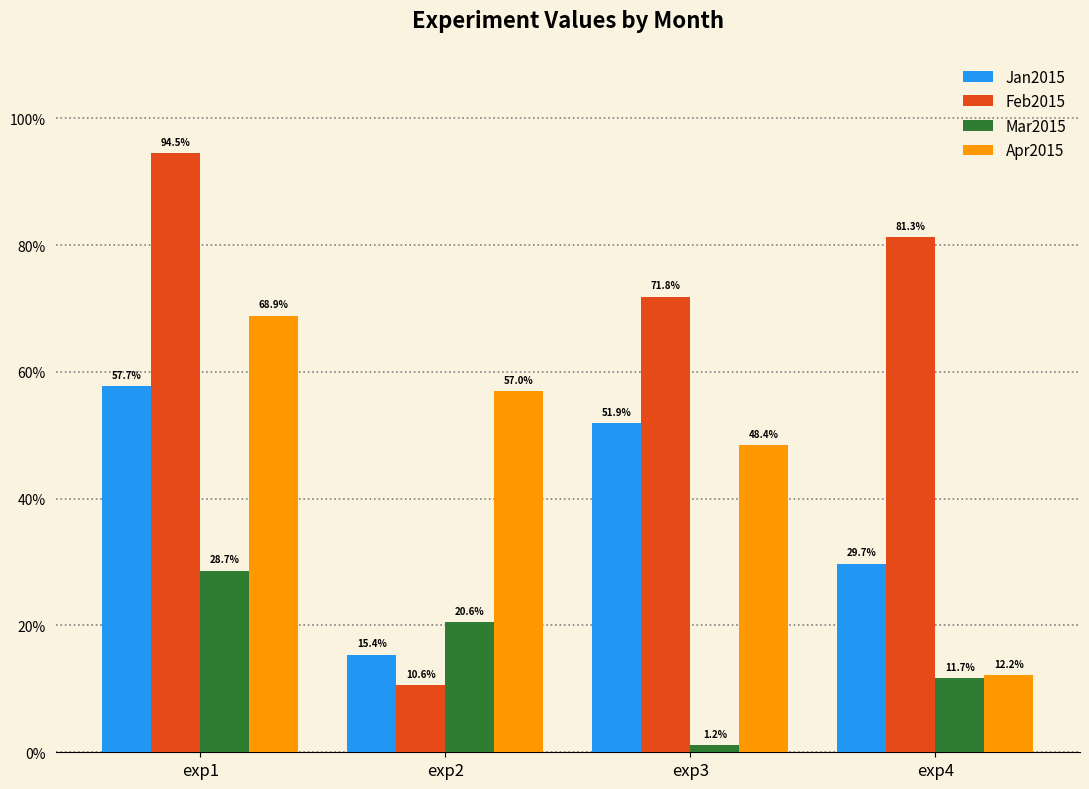

Between exp1 and exp3, which is larger?

exp1